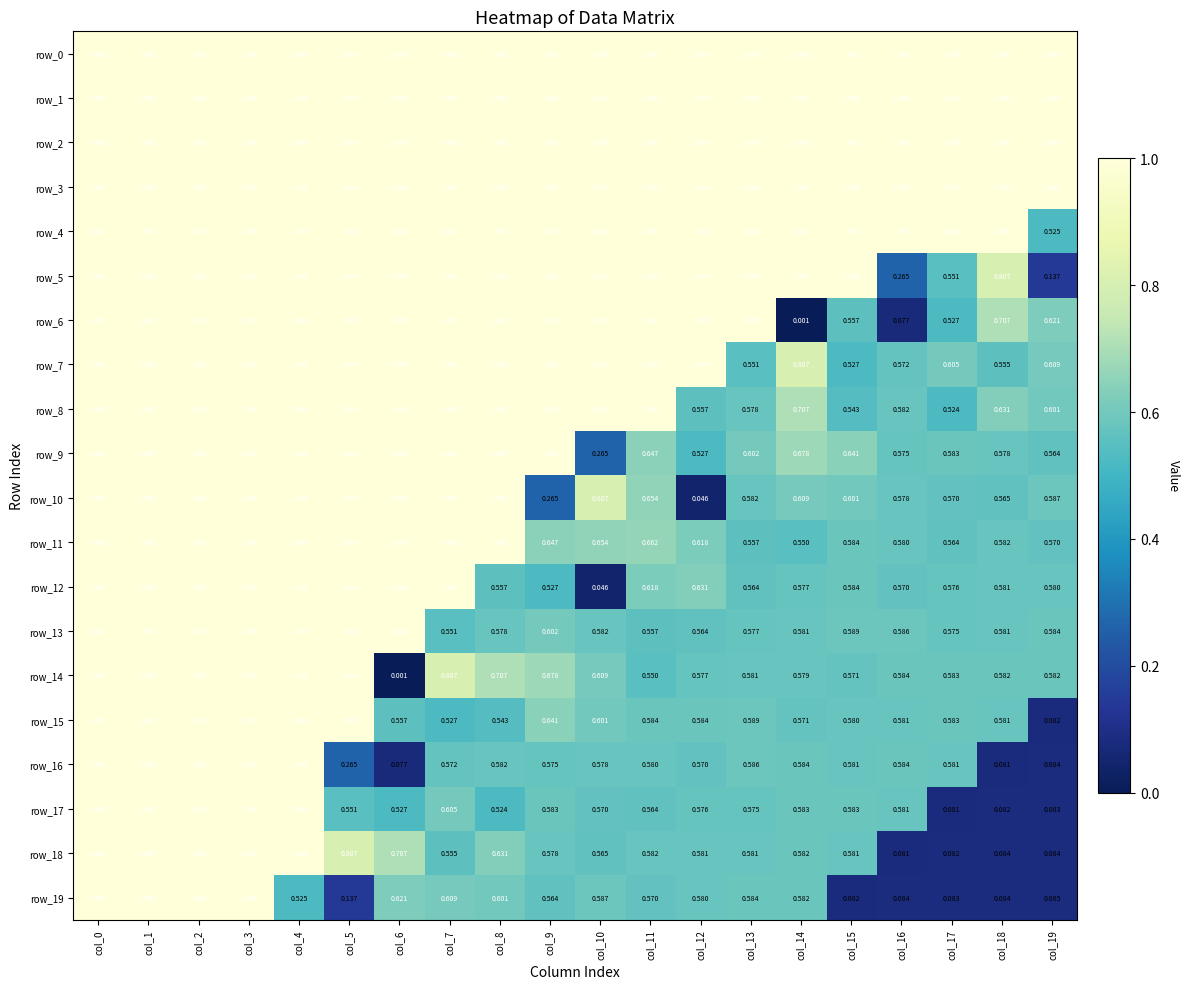

Which series has the widest spread of values?

row_6